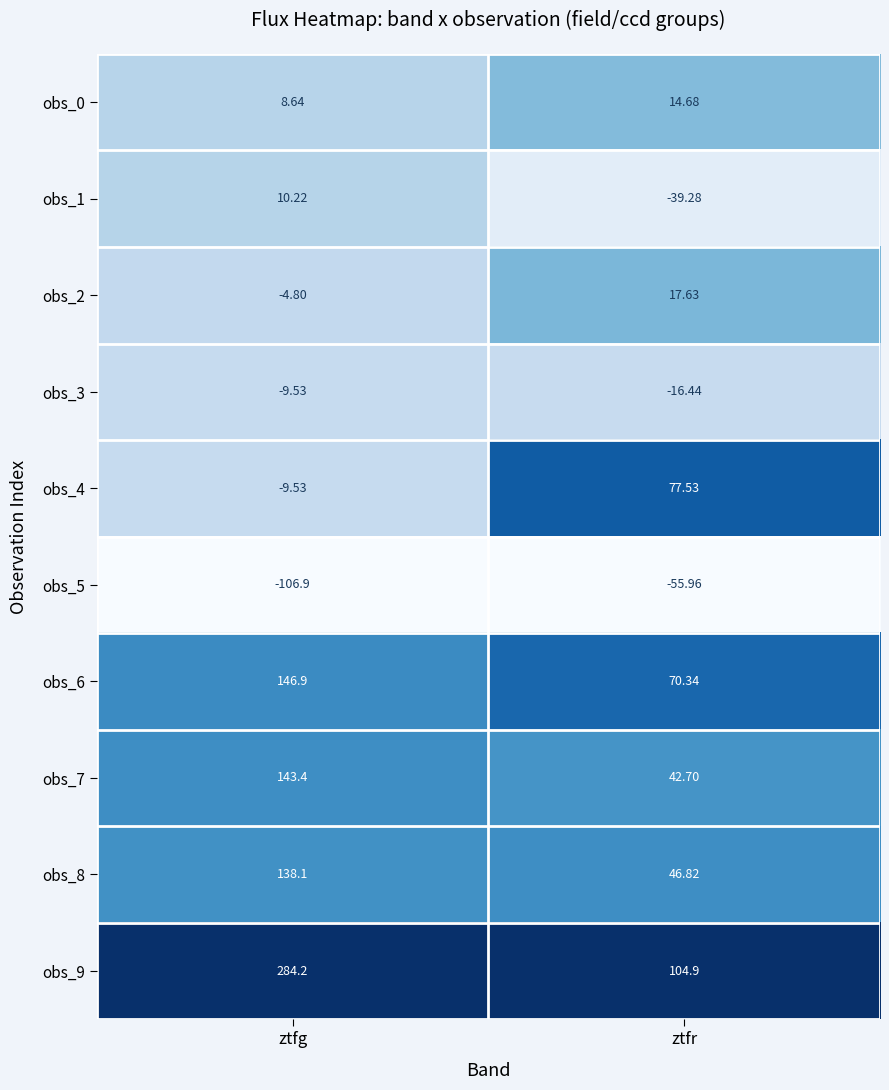

What is the difference between the highest and lowest values at ztfr?

160.9